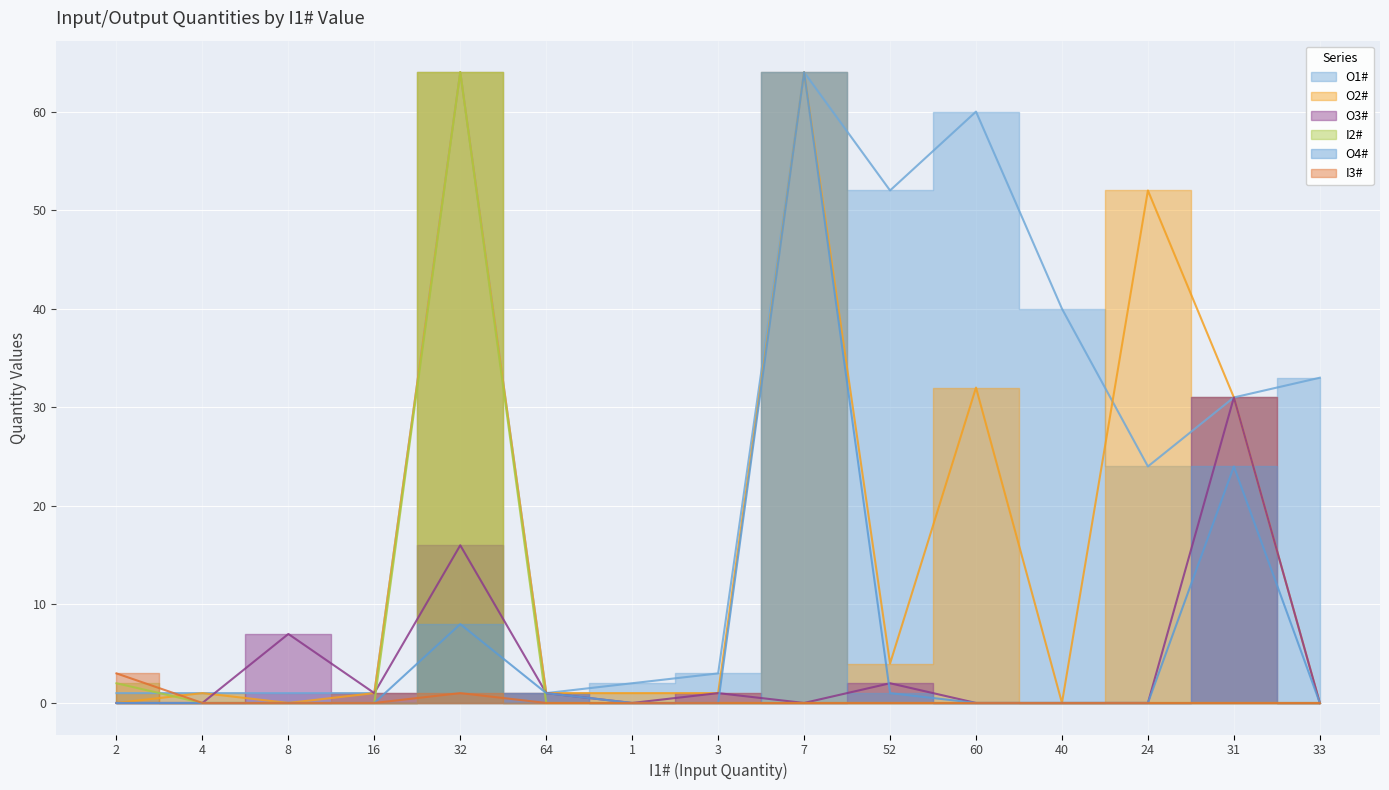

Where is the first local maximum for O4#?

32